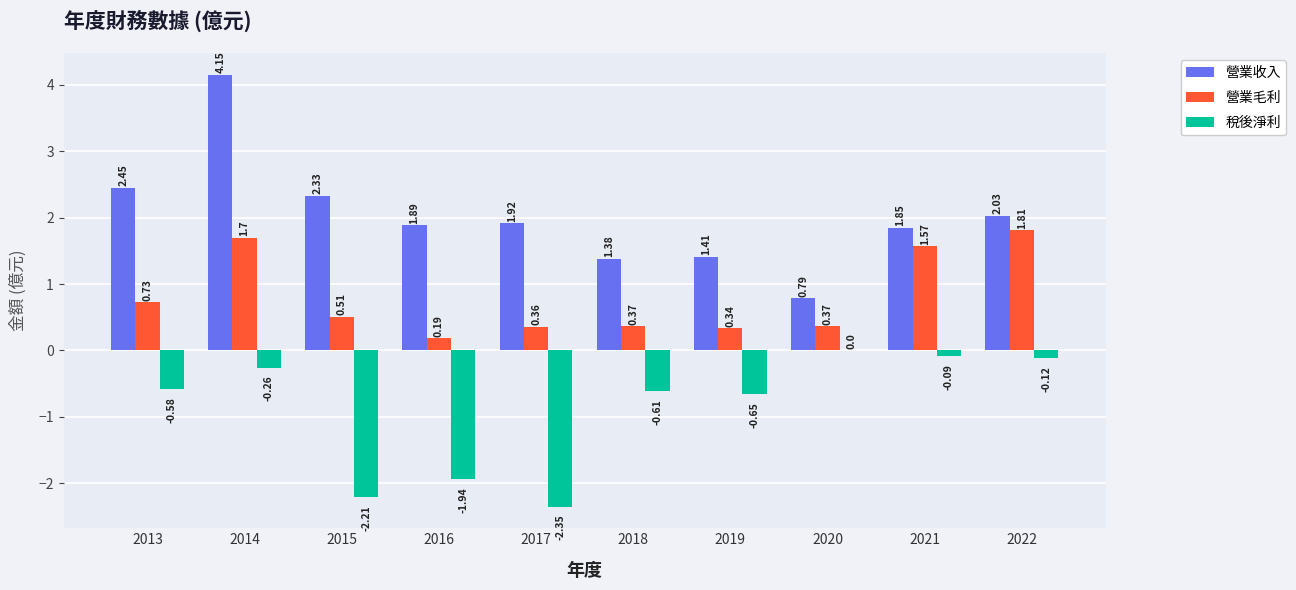

How many 營業毛利 values are between 0 and 1?

7